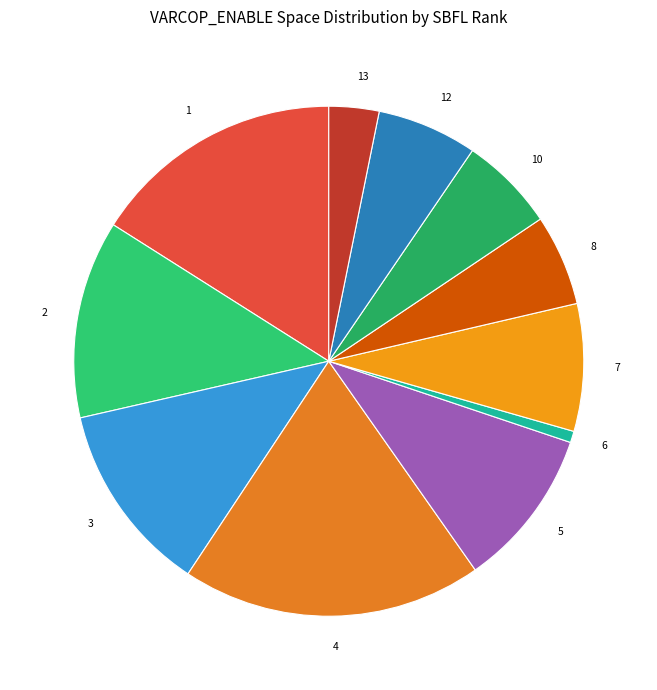

Do 4 and 5 together represent more than half of the pie?

No